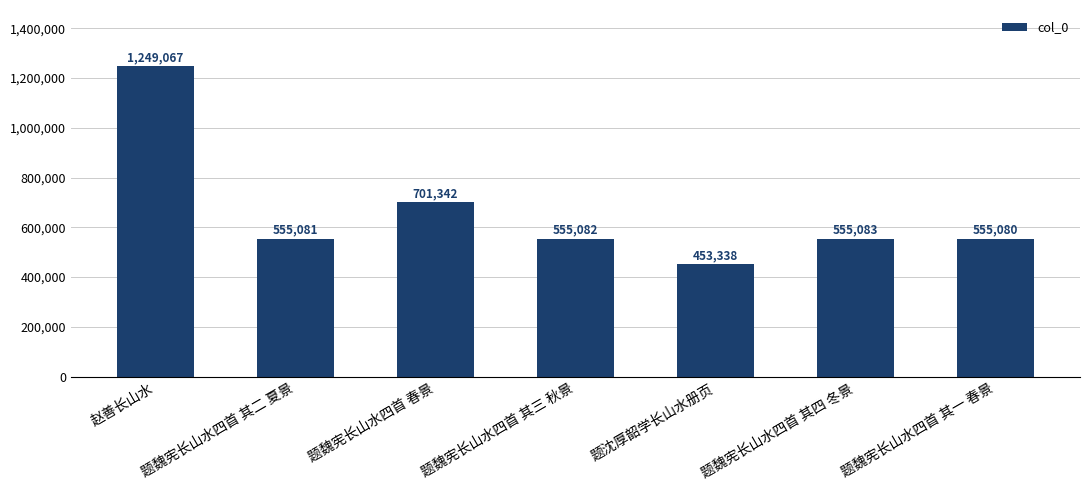

At which label does the data first exceed 555082?

赵善长山水